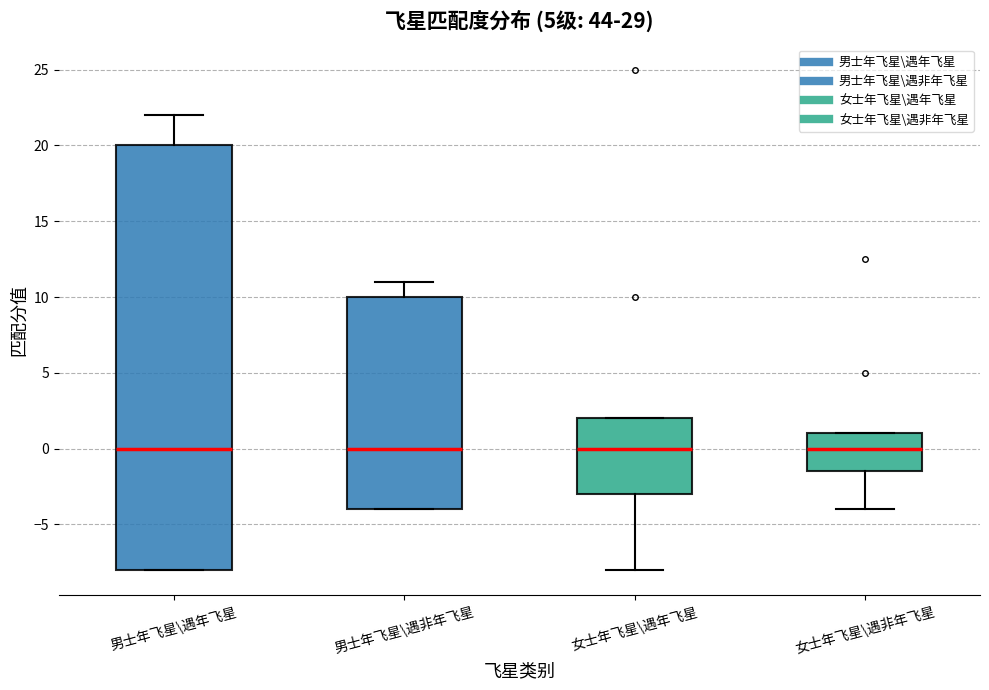

Reading left to right, read every box against the y-axis: the position of its median line, the range the box covers, and the ends of its whiskers. The values are not printed on the chart, so give them approximately, as read against the axis.

男士年飞星\遇年飞星: median 0.0, box -8.0 to 20.0, whiskers -8.0 to 22.0
男士年飞星\遇非年飞星: median 0.0, box -4.0 to 10.0, whiskers -4.0 to 11.0
女士年飞星\遇年飞星: median 0.0, box -3.0 to 2.0, whiskers -8.0 to 2.0
女士年飞星\遇非年飞星: median 0.0, box -1.5 to 1.0, whiskers -4.0 to 1.0